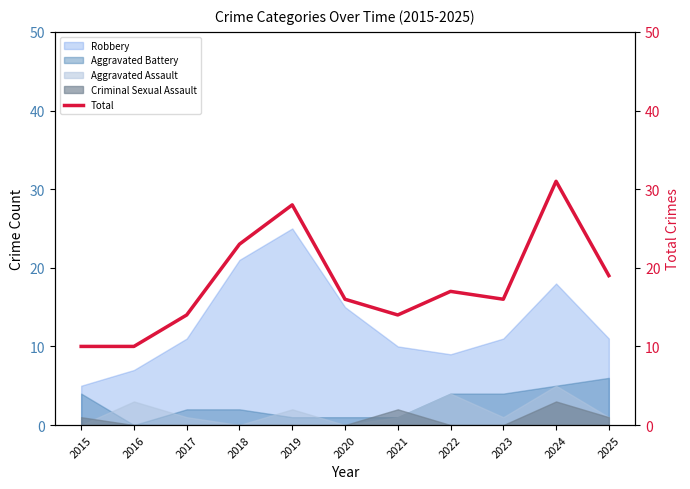

What is the value of the 10th point from the left?

31